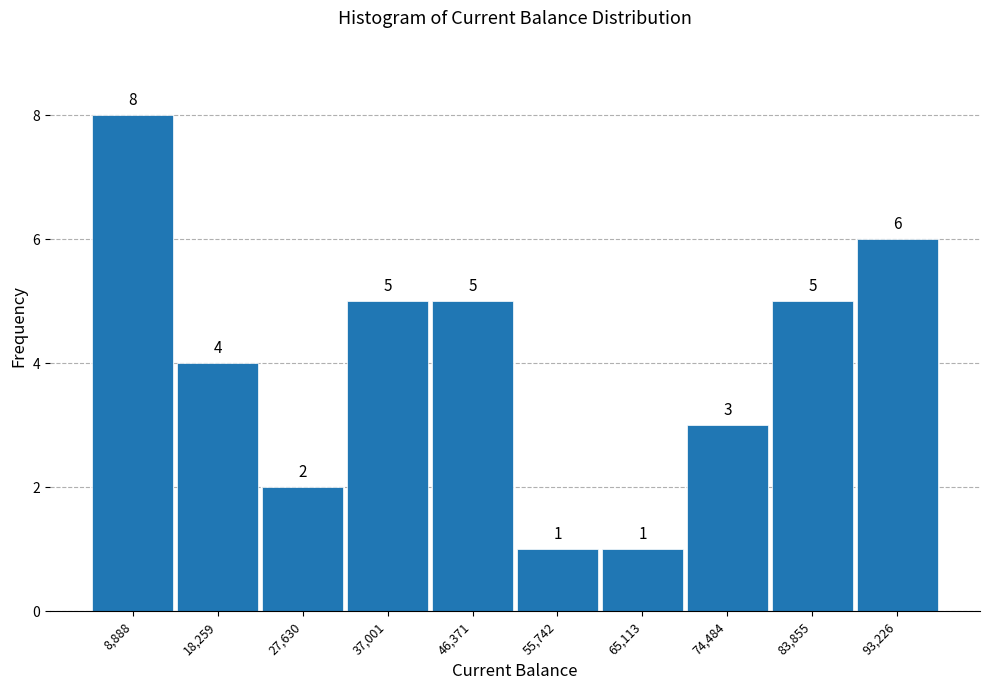

Which range on the x-axis has the tallest bar?

4000 to 14000